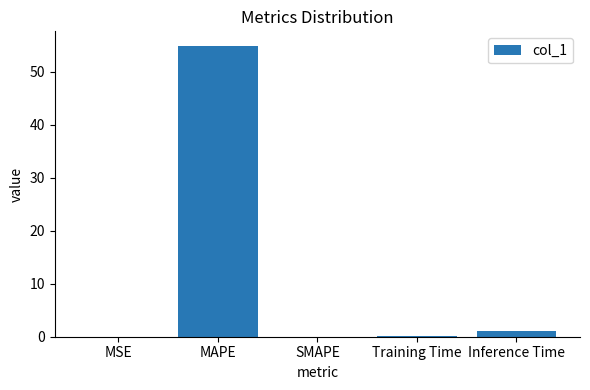

True or false: the data shows -29.8 at SMAPE.

False